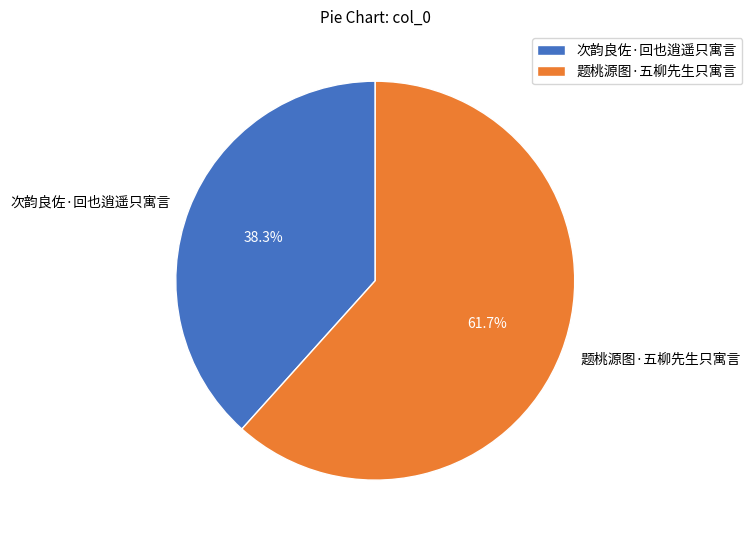

How much of the chart is everything except 题桃源图·五柳先生只寓言?

38.3%